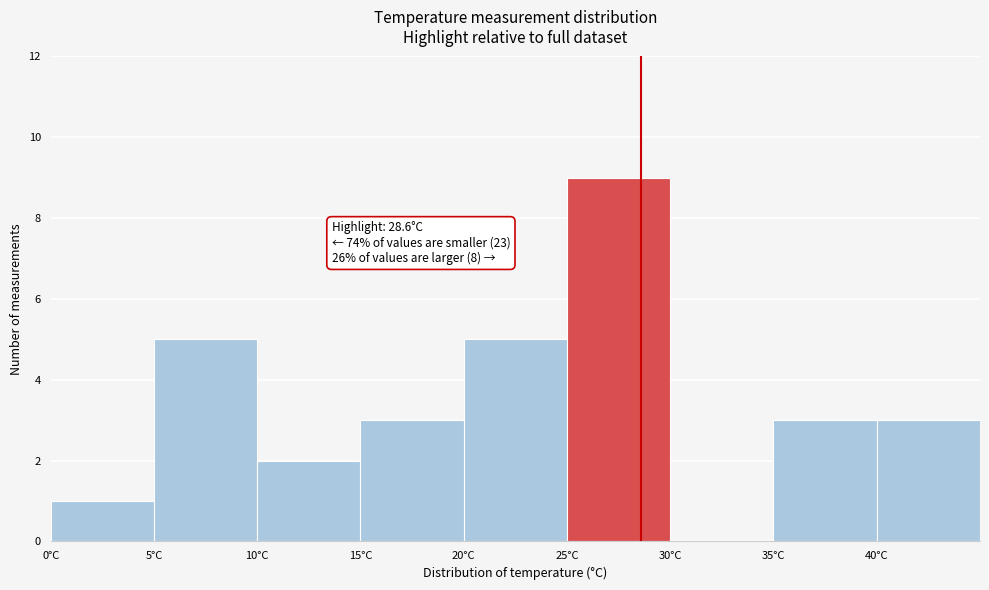

Over which range of the x-axis is the bar tallest?

25 to 30